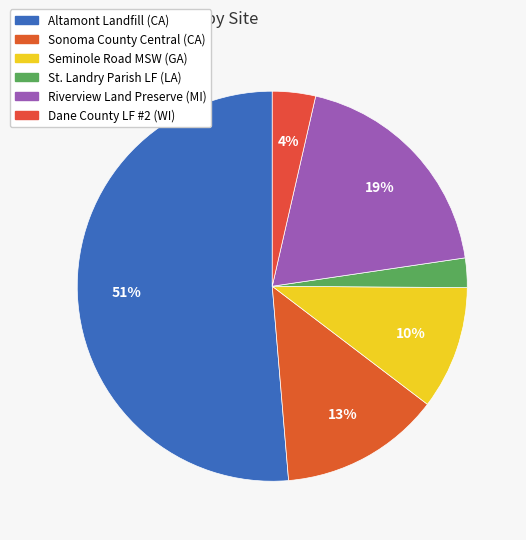

What is the change in value from Sonoma County Central (CA) to St. Landry Parish LF (LA)?

-12250000